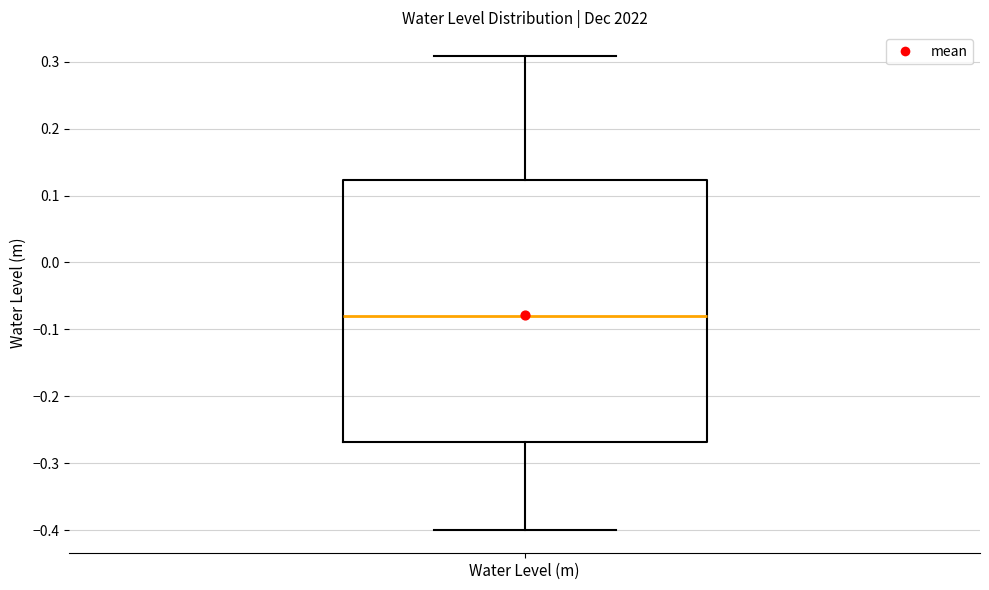

Where is the lower edge of the box for Water Level (m) on the y-axis? The values are not printed on the chart, so give them approximately, as read against the axis.

-0.27